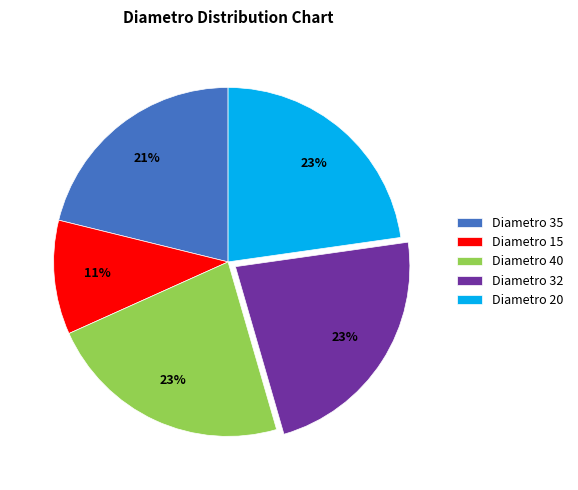

Is the sum of Diametro 20 and Diametro 35 greater than half?

No